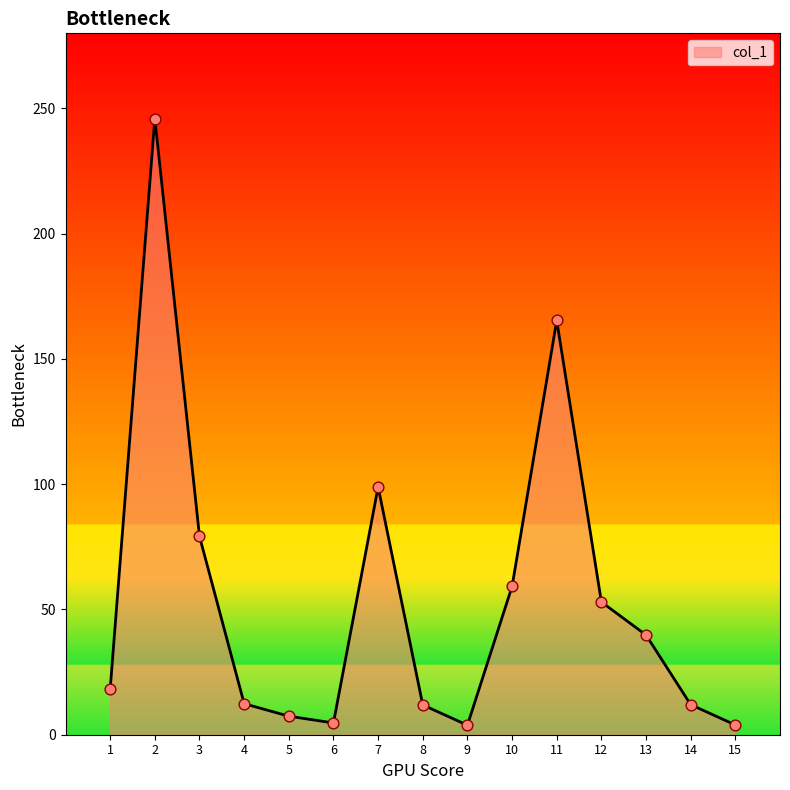

Which has a higher value, 1 or 13?

13